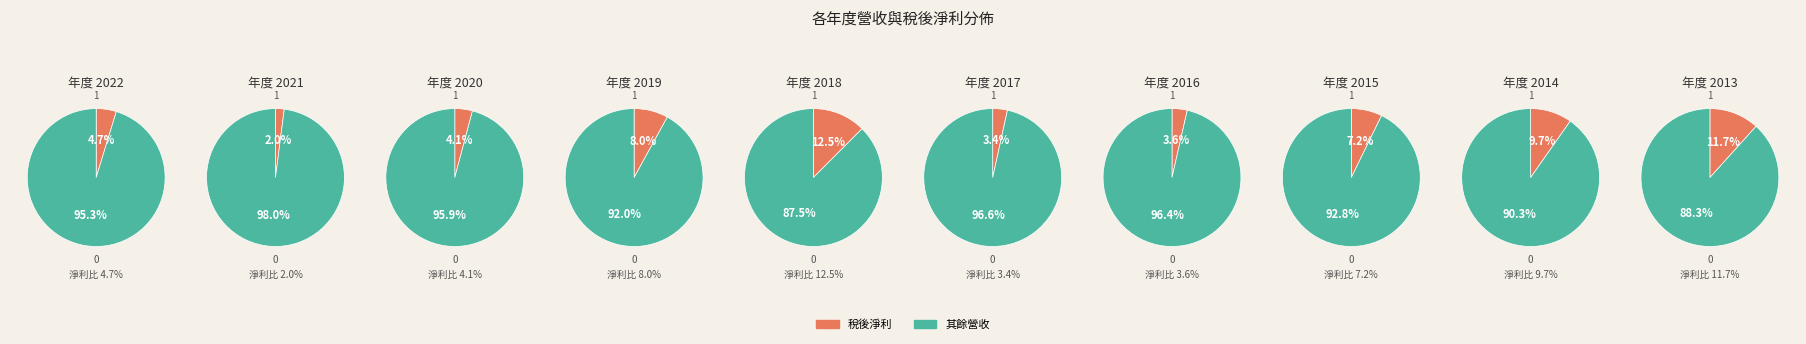

How much of the chart is everything except 2016?

92.3%